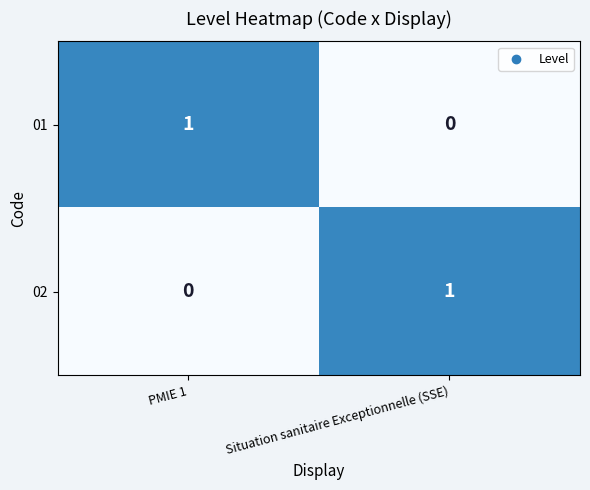

What is the total value across all series at PMIE 1?

1